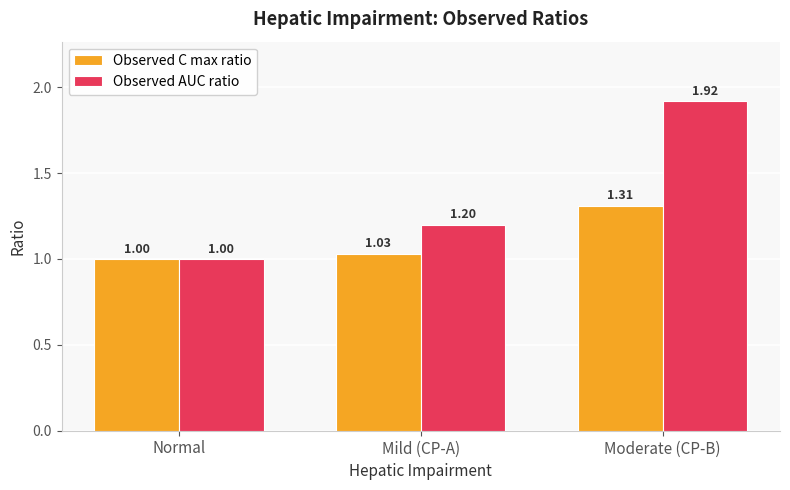

Which series changed the most between Normal and Mild (CP-A)?

Observed AUC ratio